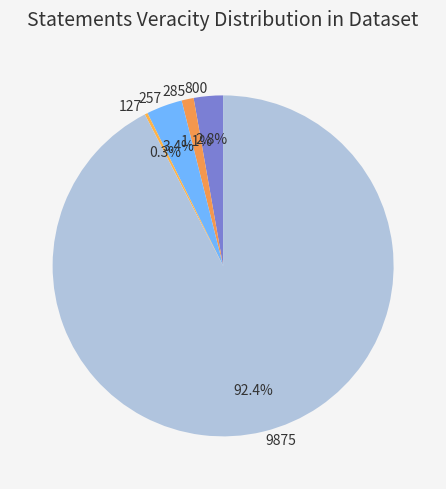

True or false: 9875 accounts for 81% of the total.

False